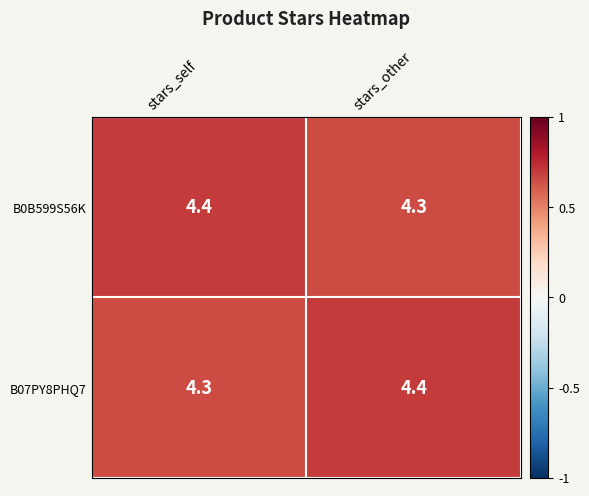

At which label is B07PY8PHQ7 closest to 4?

stars_self